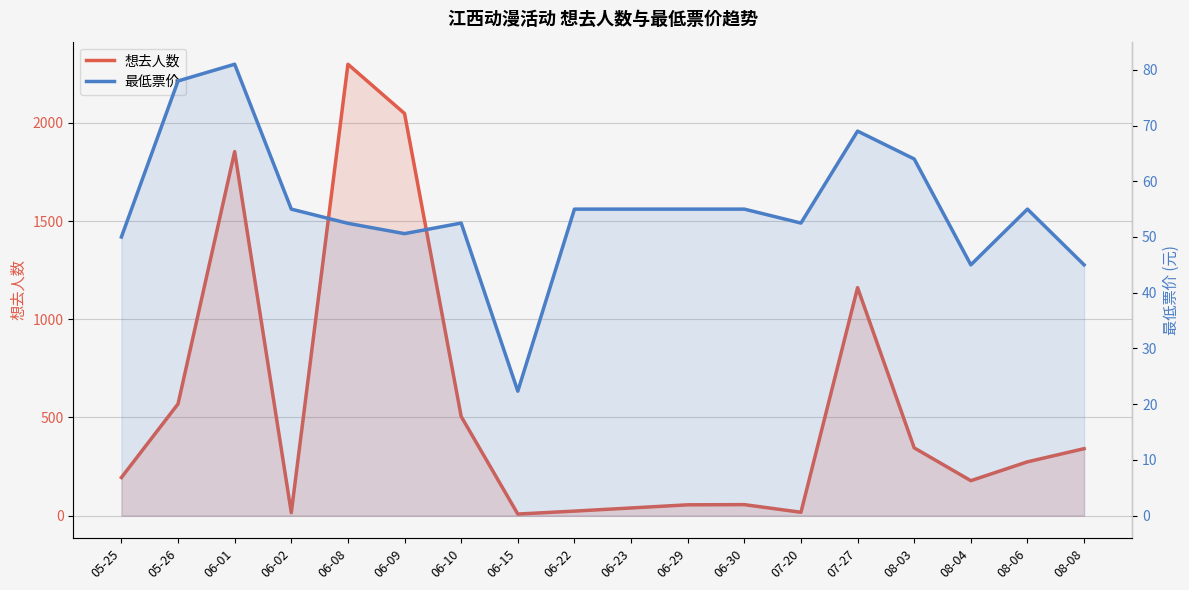

Reading left to right, what are all the values shown in this chart?

想去人数: 05-25=194.0	05-26=569.0	06-01=1854.0	06-02=15.0	06-08=2299.0	06-09=2048.0	06-10=505.0	06-15=8.0	06-22=23.0	06-23=39.0	06-29=55.0	06-30=56.0	07-20=17.0	07-27=1161.0	08-03=345.0	08-04=178.0	08-06=274.0	08-08=341.0
最低票价: 05-25=50.0	05-26=78.0	06-01=81.0	06-02=55.0	06-08=52.5	06-09=50.6	06-10=52.5	06-15=22.3	06-22=55.0	06-23=55.0	06-29=55.0	06-30=55.0	07-20=52.5	07-27=69.0	08-03=64.0	08-04=45.0	08-06=55.0	08-08=45.0